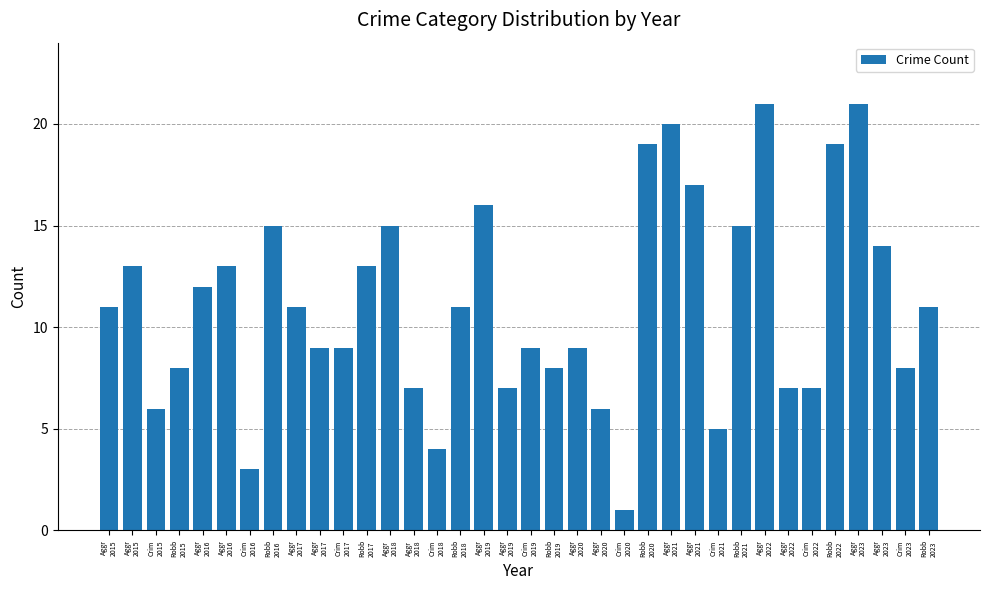

The chart shows a value of 8 at Robb
2019. True or false?

True